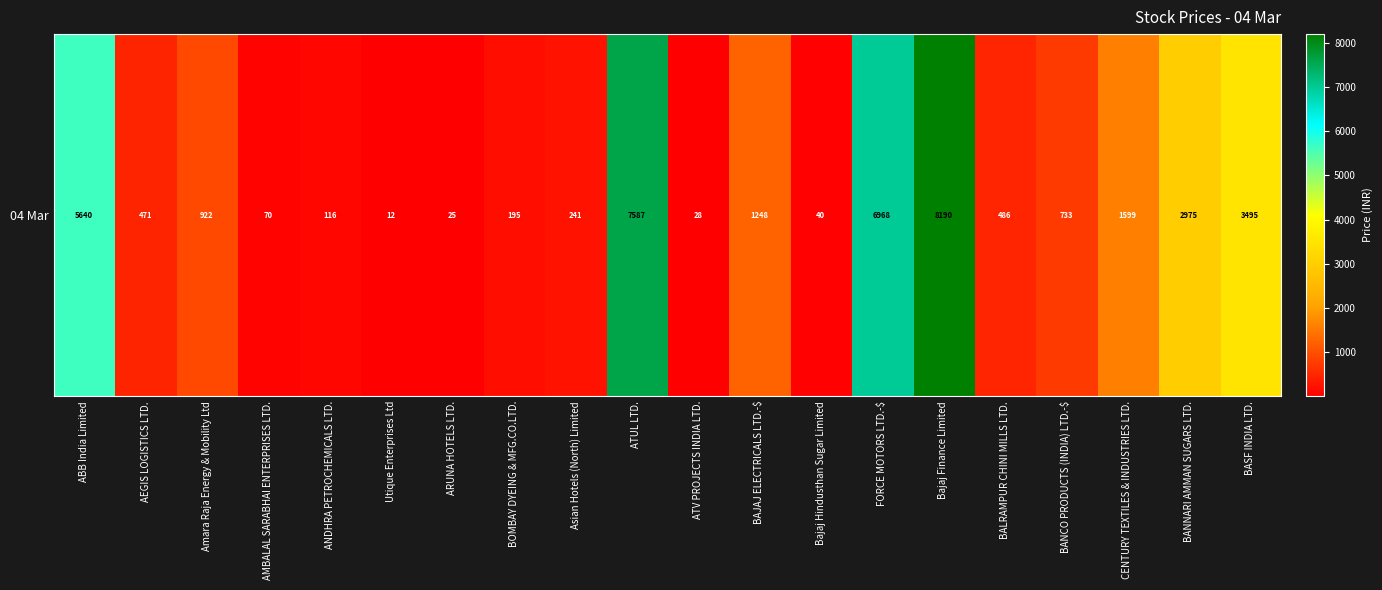

Rank the categories by value from highest to lowest.

Bajaj Finance Limited, ATUL LTD., FORCE MOTORS LTD.-$, ABB India Limited, BASF INDIA LTD., BANNARI AMMAN SUGARS LTD., CENTURY TEXTILES & INDUSTRIES LTD., BAJAJ ELECTRICALS LTD.-$, Amara Raja Energy & Mobility Ltd, BANCO PRODUCTS (INDIA) LTD.-$, BALRAMPUR CHINI MILLS LTD., AEGIS LOGISTICS LTD., Asian Hotels (North) Limited, BOMBAY DYEING & MFG.CO.LTD., ANDHRA PETROCHEMICALS LTD., AMBALAL SARABHAI ENTERPRISES LTD., Bajaj Hindusthan Sugar Limited, ATV PROJECTS INDIA LTD., ARUNA HOTELS LTD., Utique Enterprises Ltd